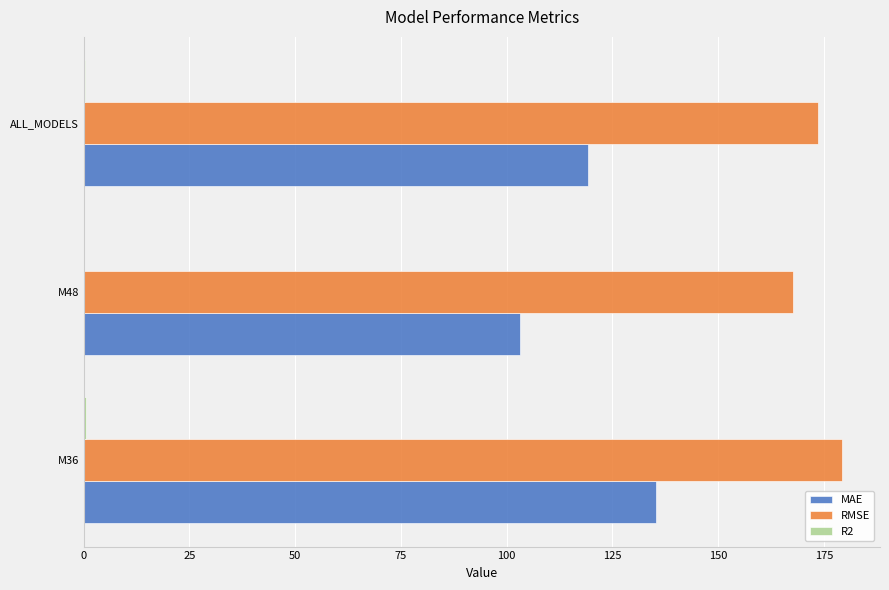

The RMSE series shows 173.6 at ALL_MODELS. True or false?

True